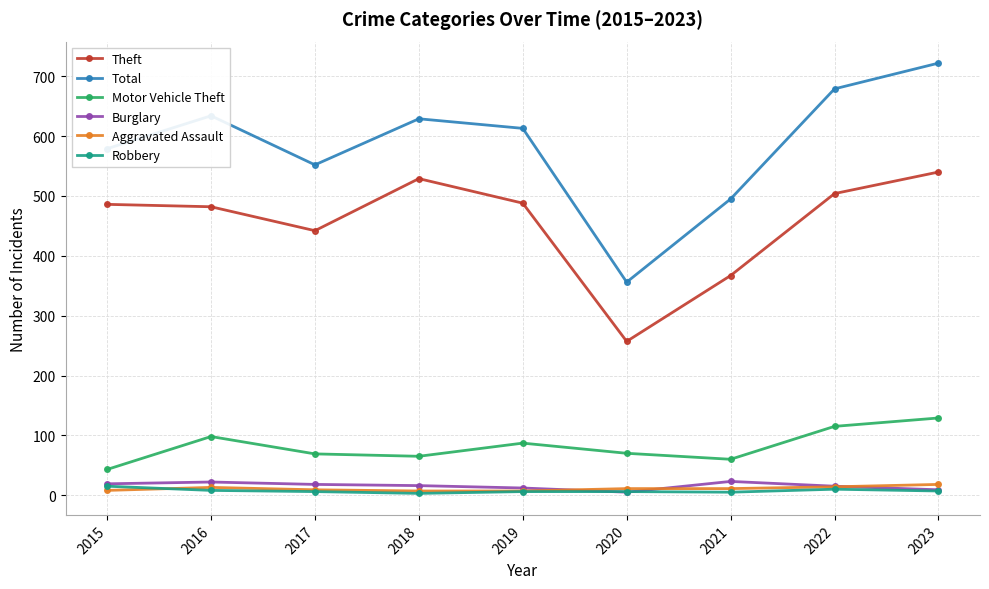

What is the value of the Theft point at the 3rd from the left?

442